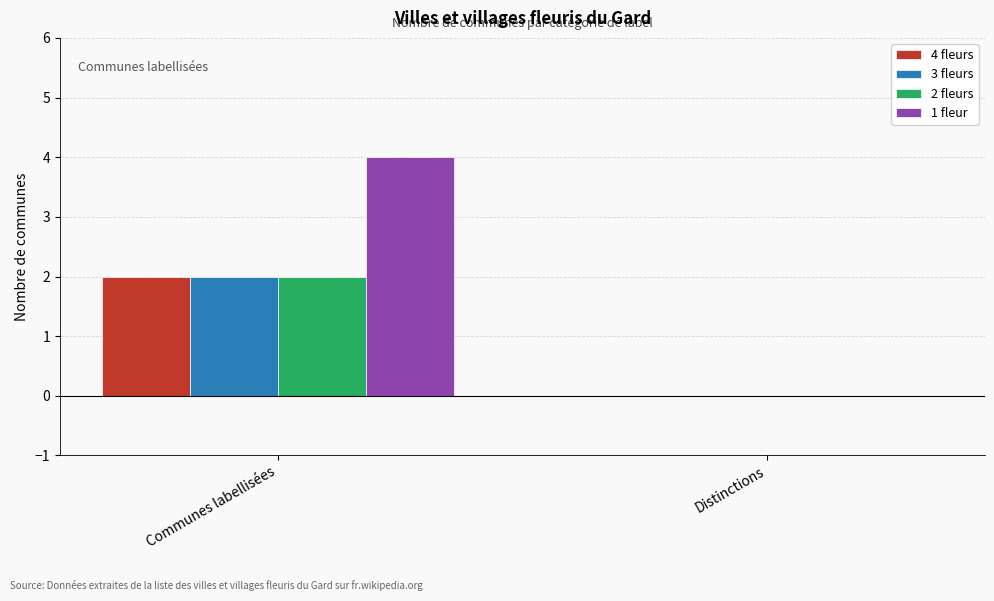

Which series has the largest total across all categories?

1 fleur